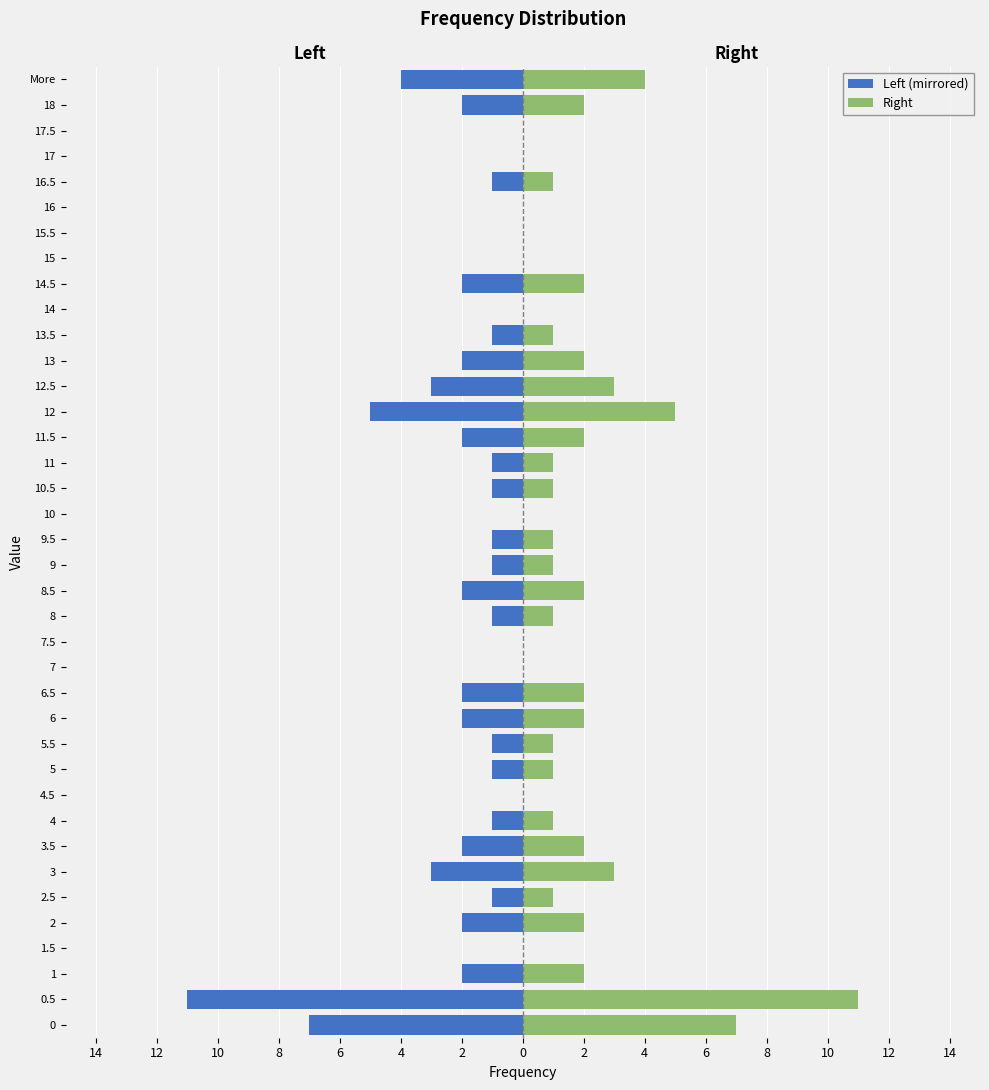

True or false: Left (mirrored) has a value of -5 at 15.5.

False